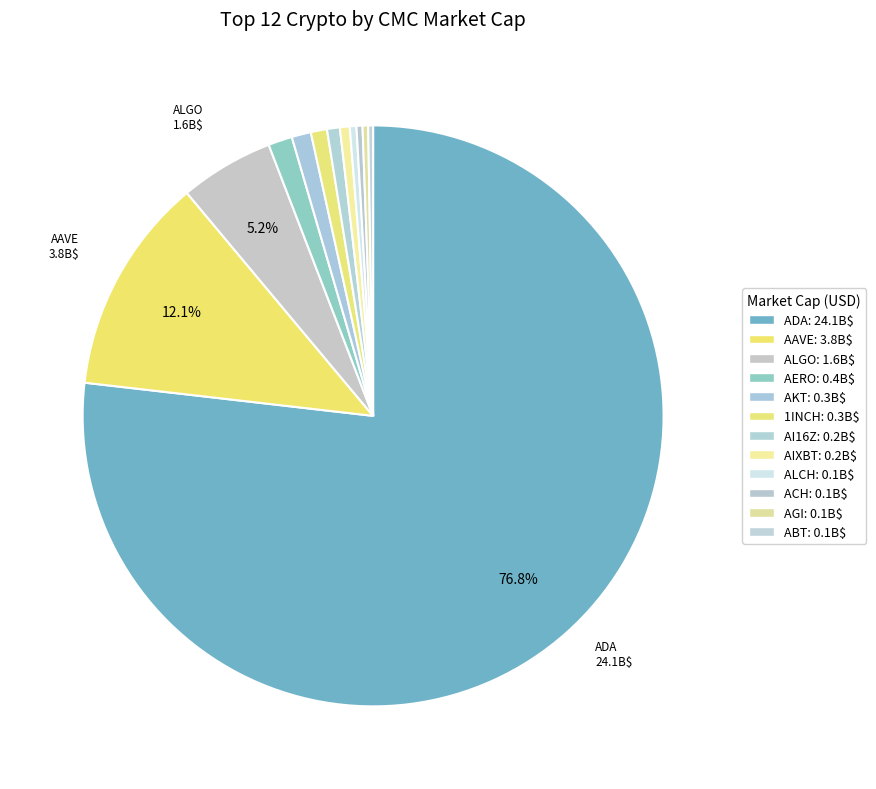

To the nearest percent, what is the average slice percentage?

8%